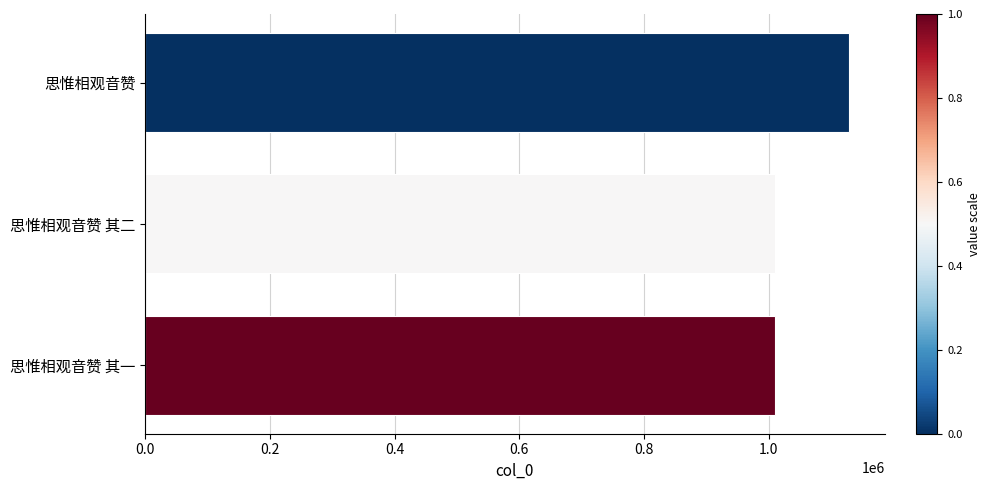

What is the ratio of the value at 思惟相观音赞 其一 to the value at 思惟相观音赞 其二?

1.0